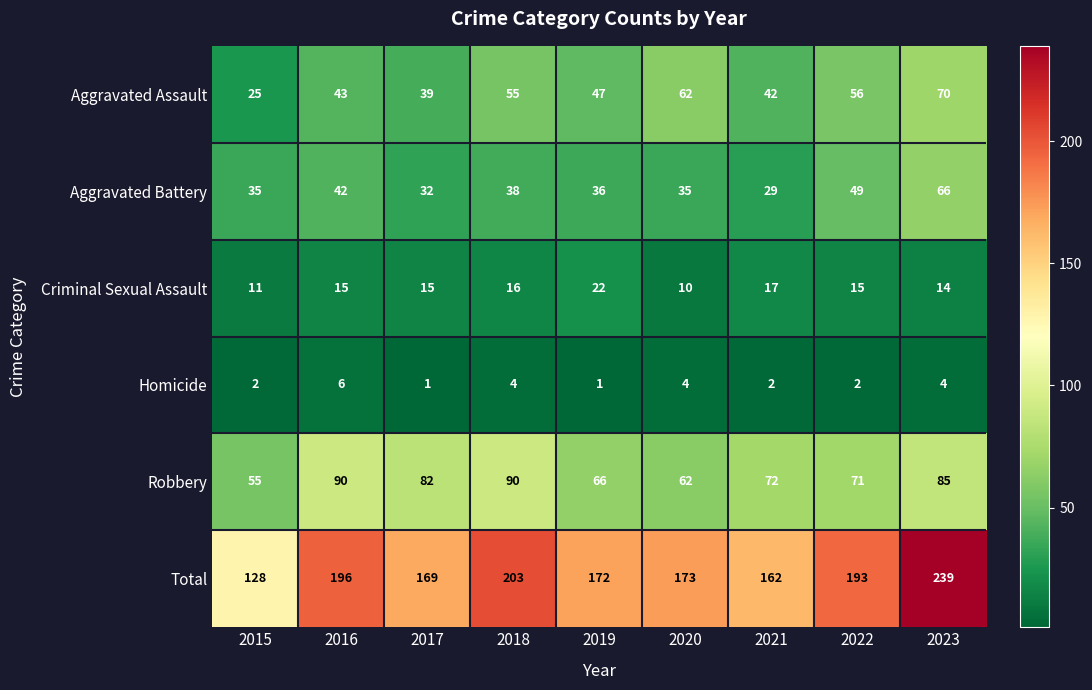

Is it true that Total equals 162 at 2021?

True